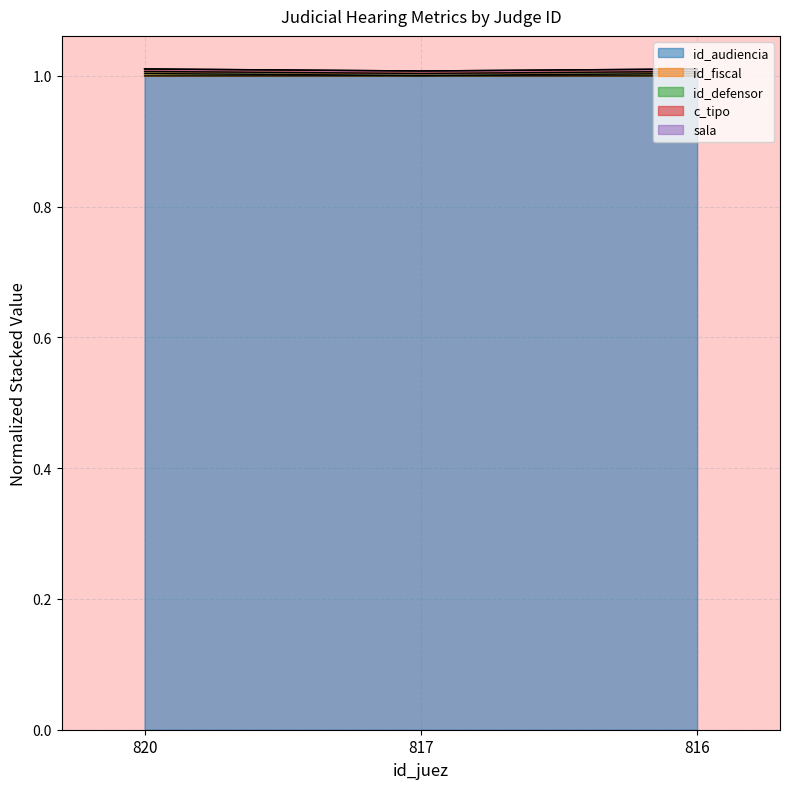

The id_audiencia series shows 1.0 at 817. True or false?

True